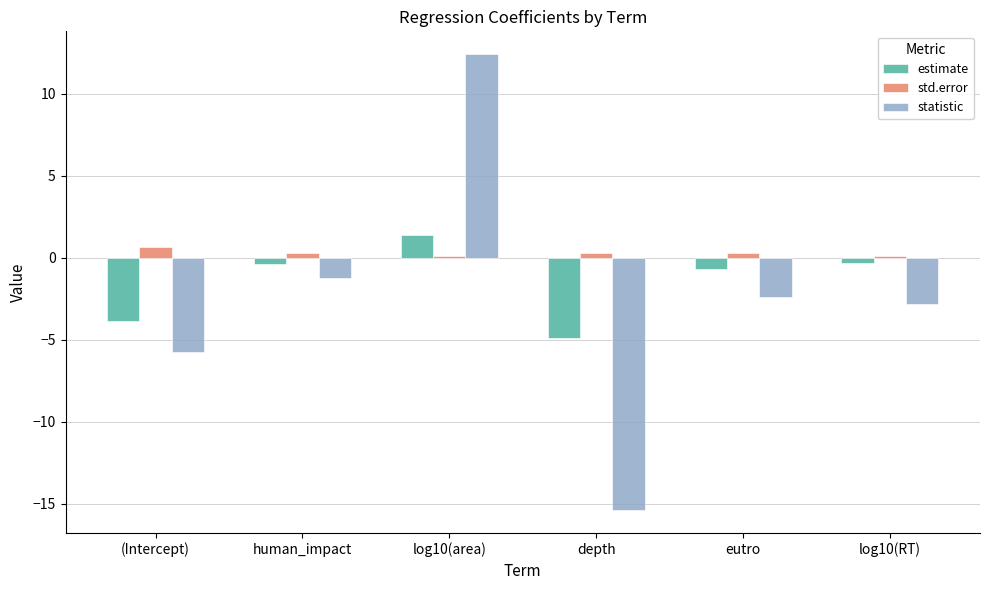

List the labels in order of statistic value, largest first.

log10(area), human_impact, eutro, log10(RT), (Intercept), depth